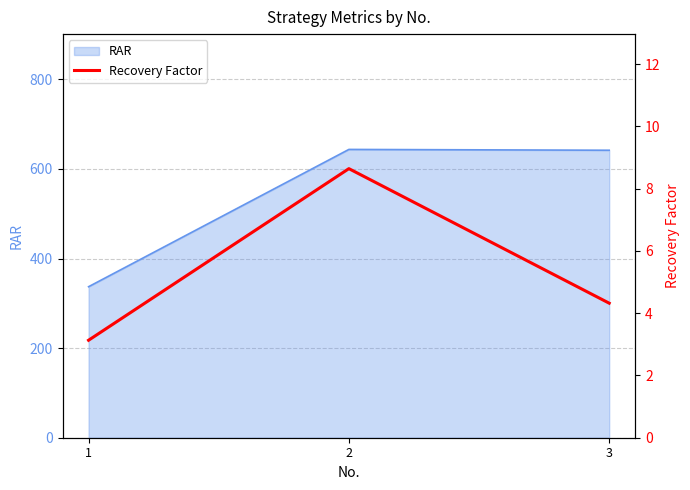

Between 2 and 3, which is larger?

2